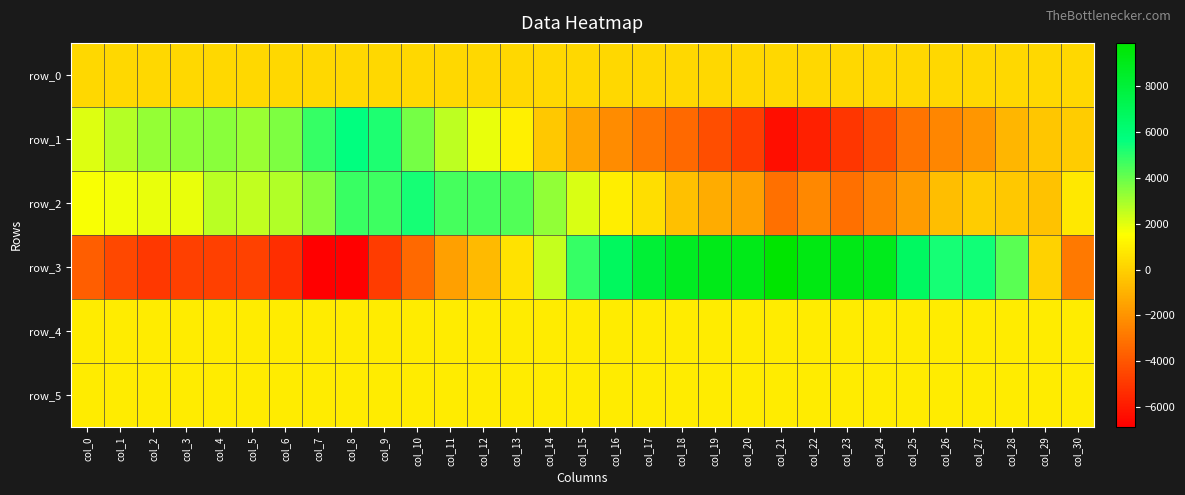

What is the spread (max minus min) of values at col_22?

15041.0